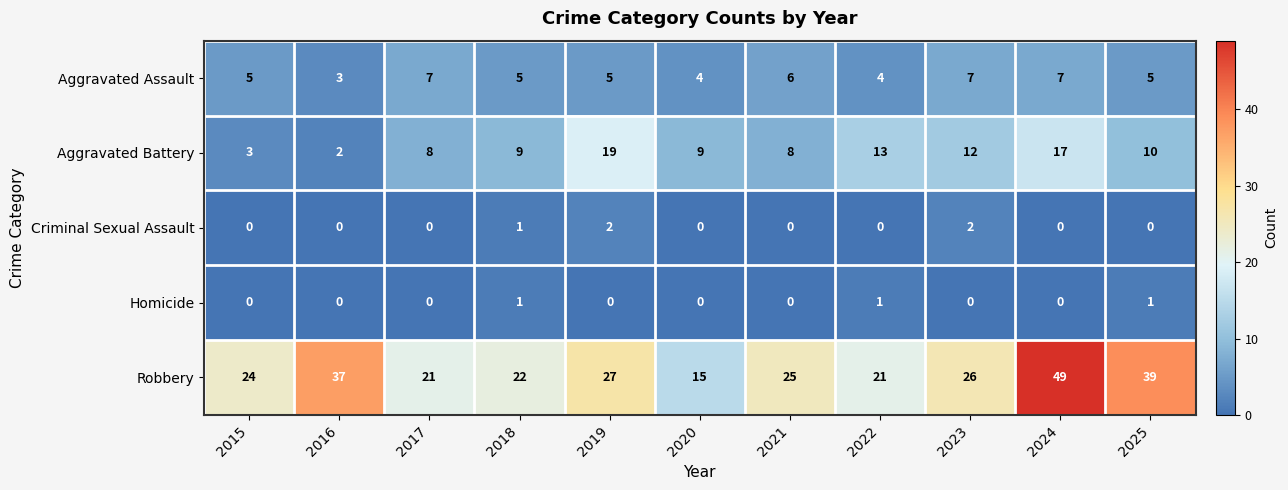

Count the number of categories in the chart.

11